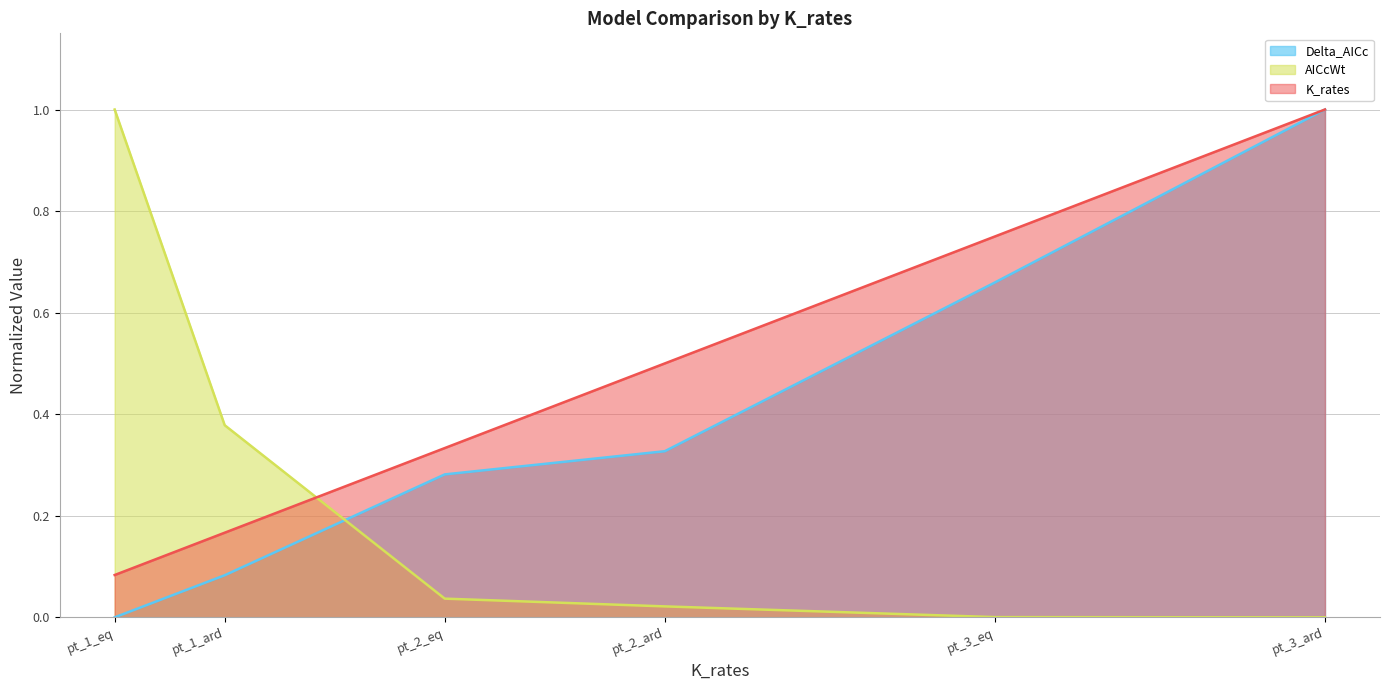

How many lines are shown in the chart?

3